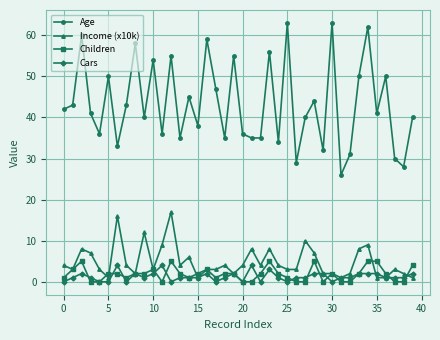

True or false: Children has more than 0 points higher than both neighbors.

True